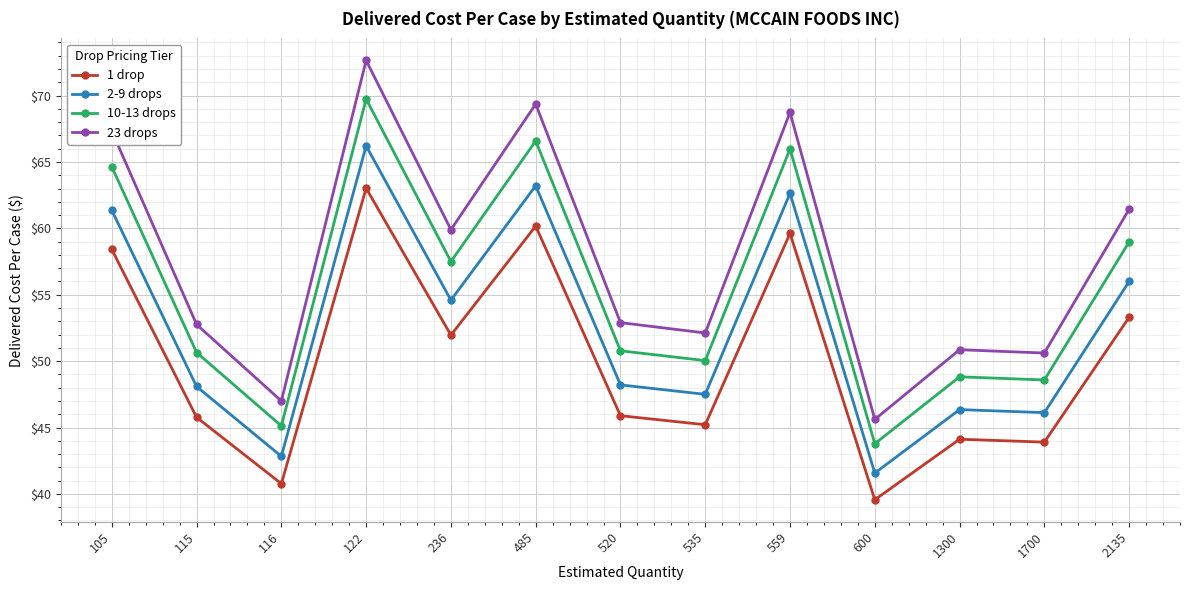

In 23 drops, how many points are lower than both neighbors (excluding endpoints)?

5